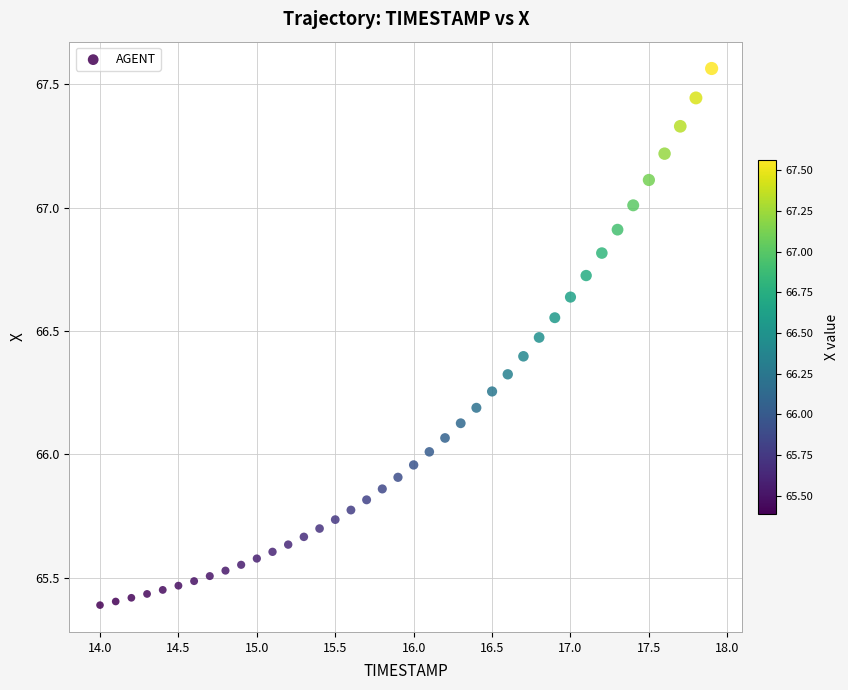

What is the range of Y values (max minus min)?

2.2